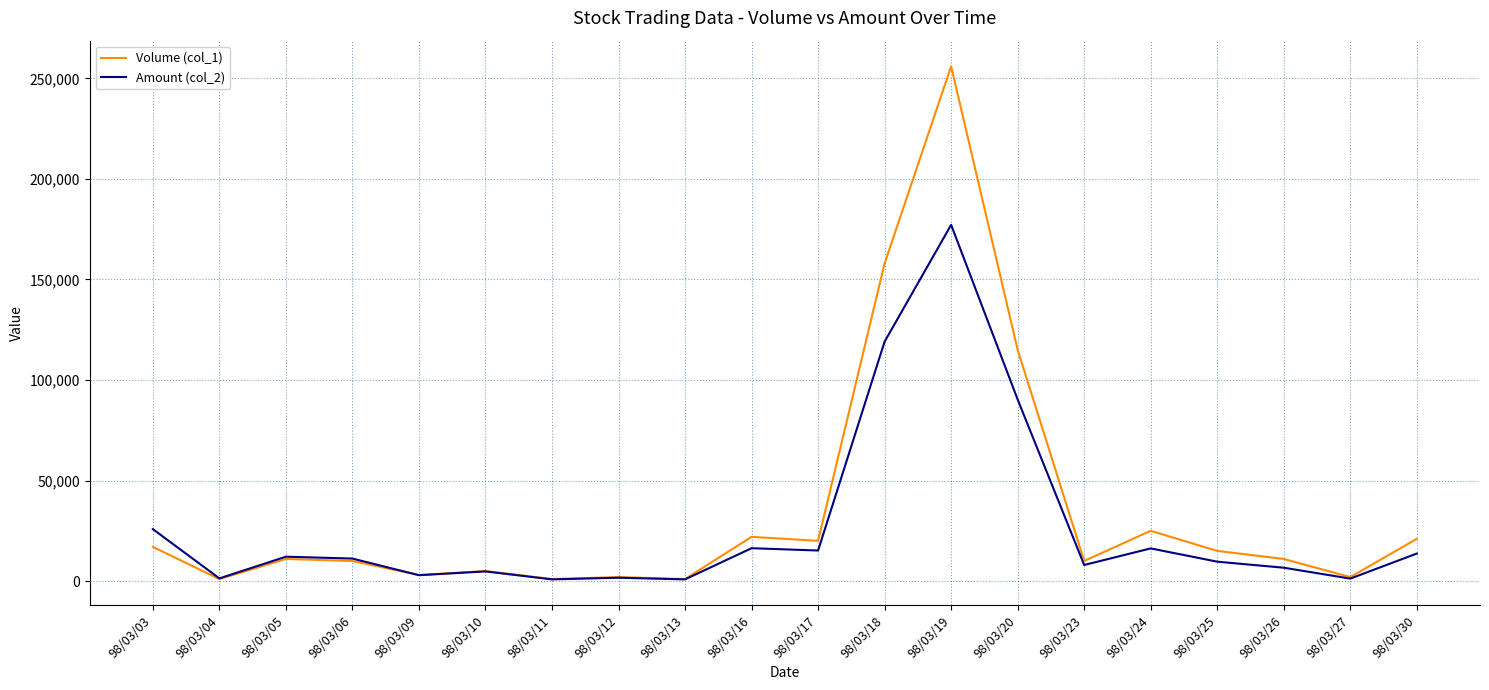

Which series has the largest total across all categories?

Volume (col_1)